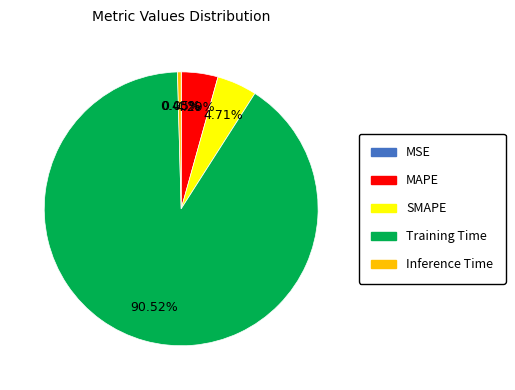

Which has a higher value, Training Time or Inference Time?

Training Time